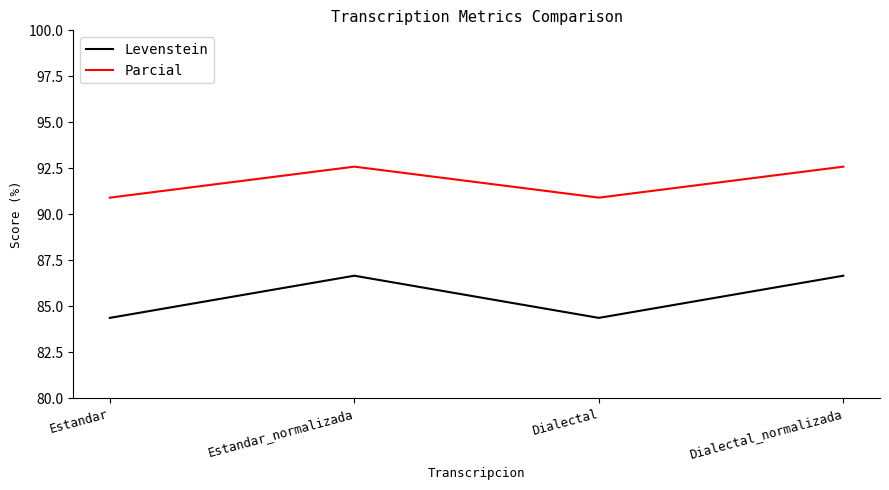

At how many categories does at least one series exceed 89?

4